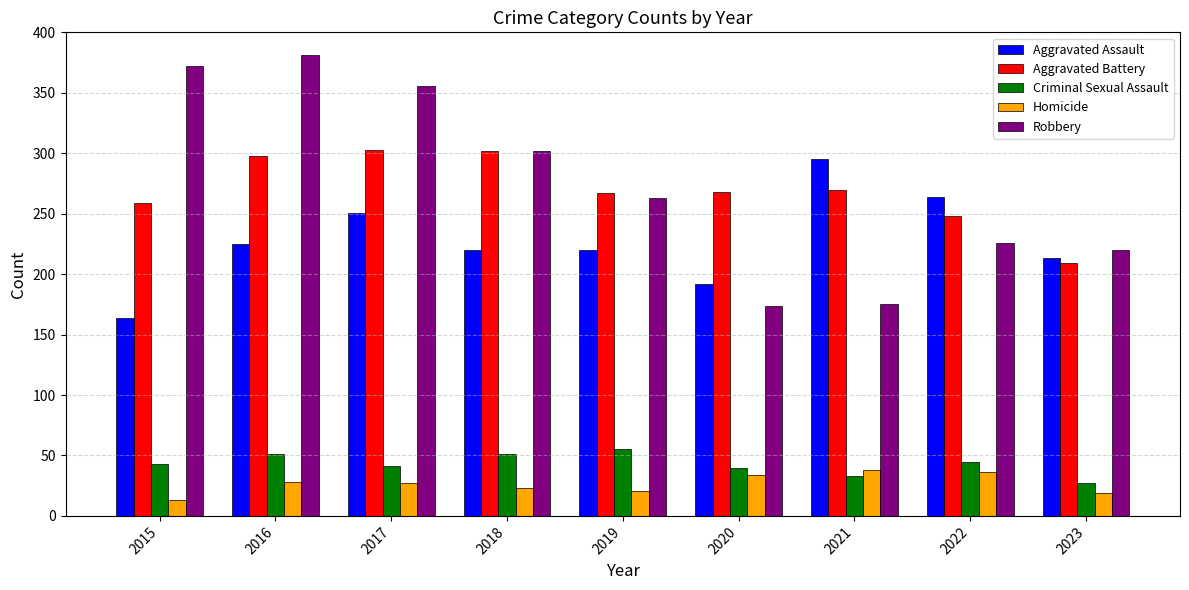

The Aggravated Battery series shows 437 at 2022. True or false?

False